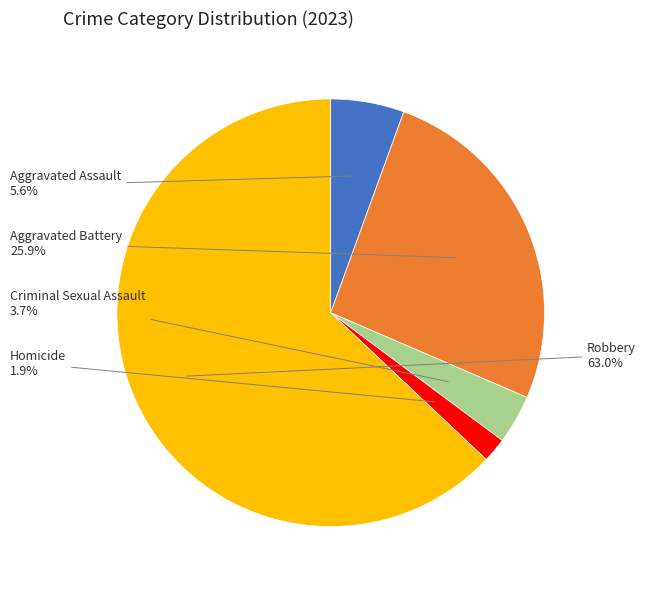

Is there any slice that represents more than half of the pie?

Yes